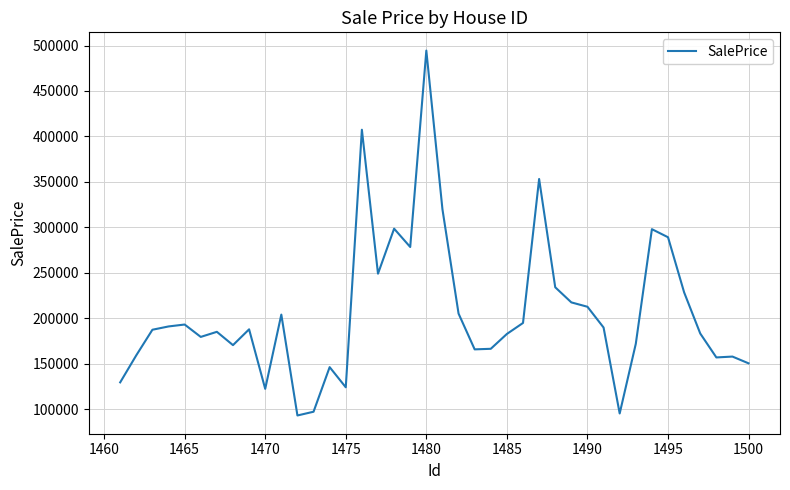

What is the greatest value displayed?

494443.9